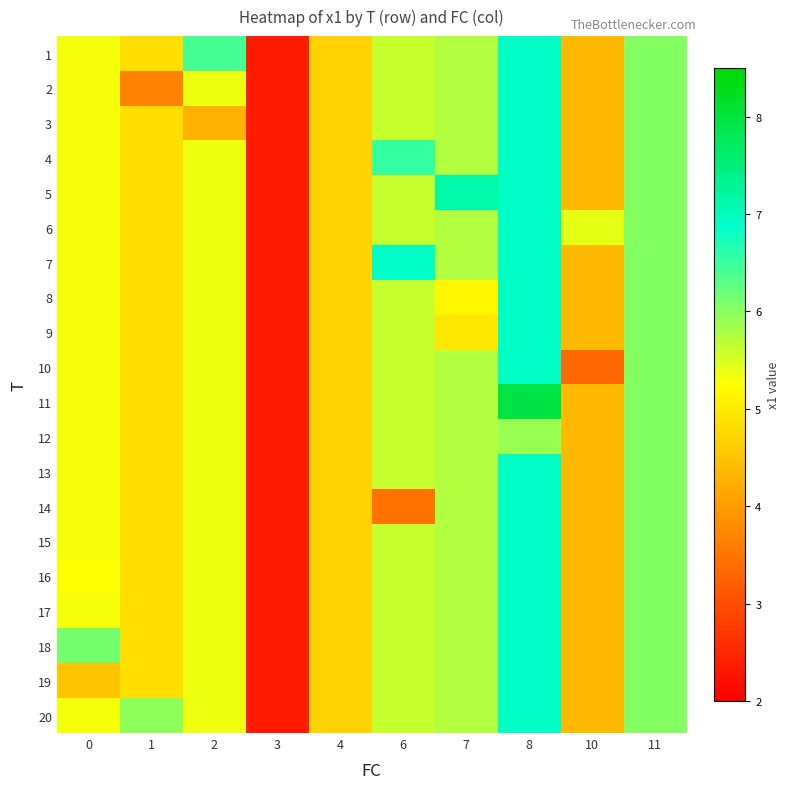

Which label corresponds to the smallest value in the chart?

3